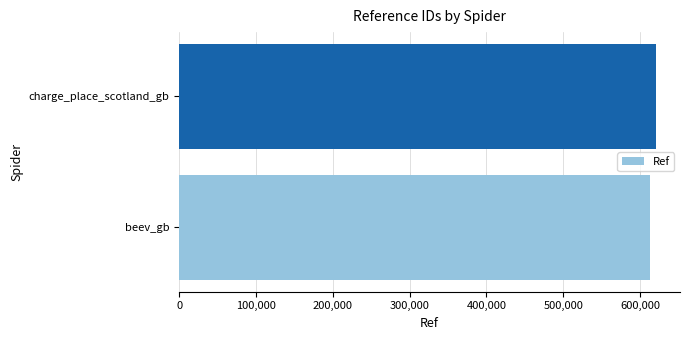

Rank the categories by value from highest to lowest.

charge_place_scotland_gb, beev_gb